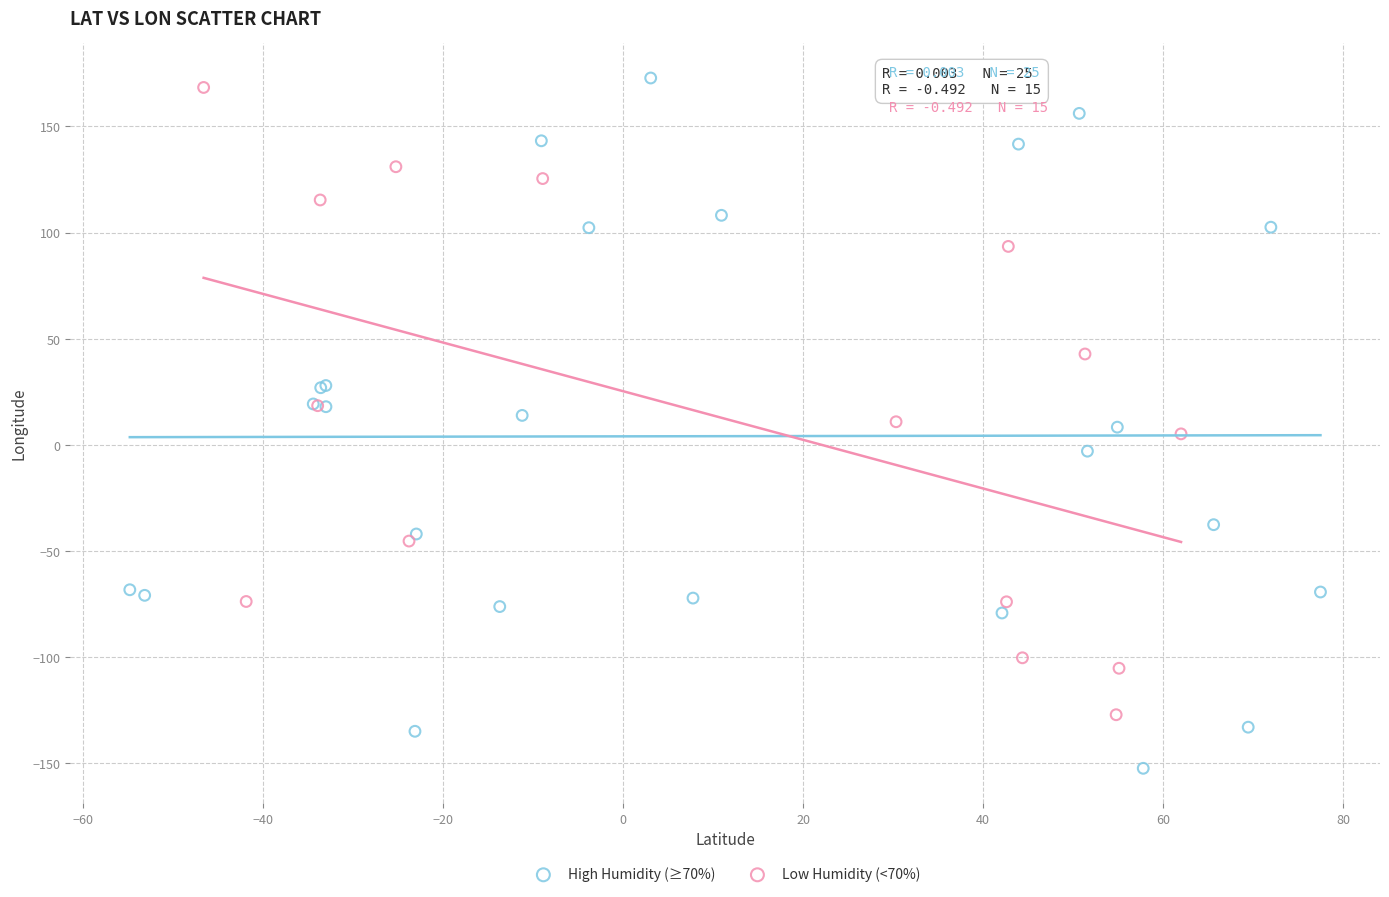

Which series has the largest Y range (max minus min)?

High Humidity (≥70%)